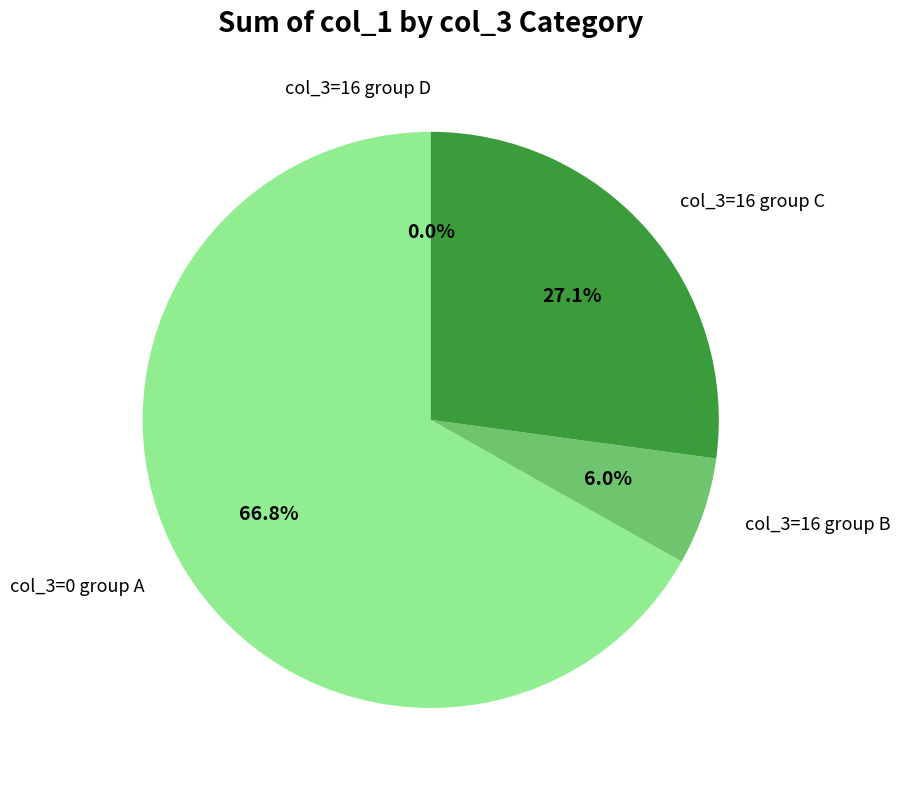

True or false: 23 accounts for 11% of the total.

False